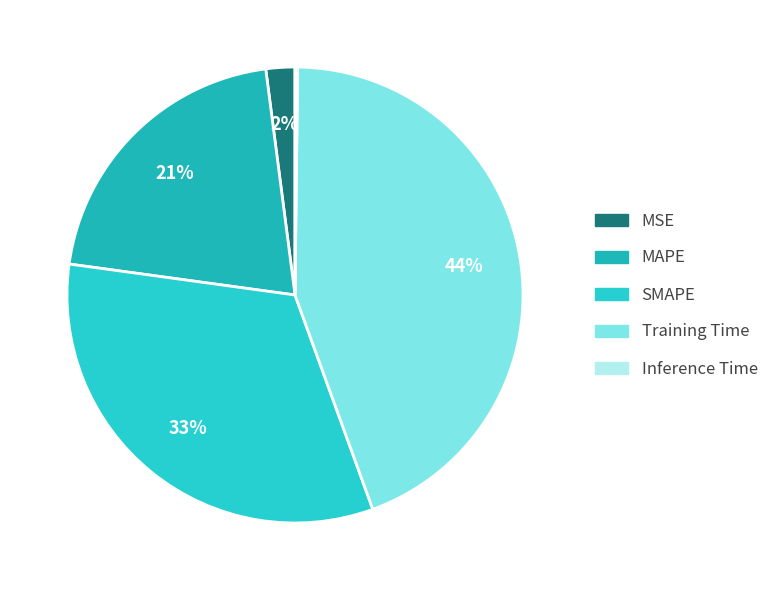

Do SMAPE and Training Time together represent more than half of the pie?

Yes